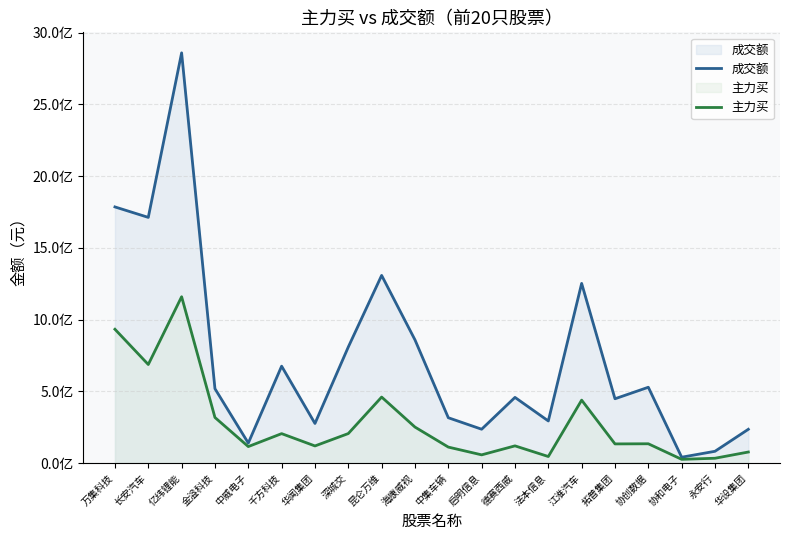

How many data points in 主力买 are less than 134551355?

10